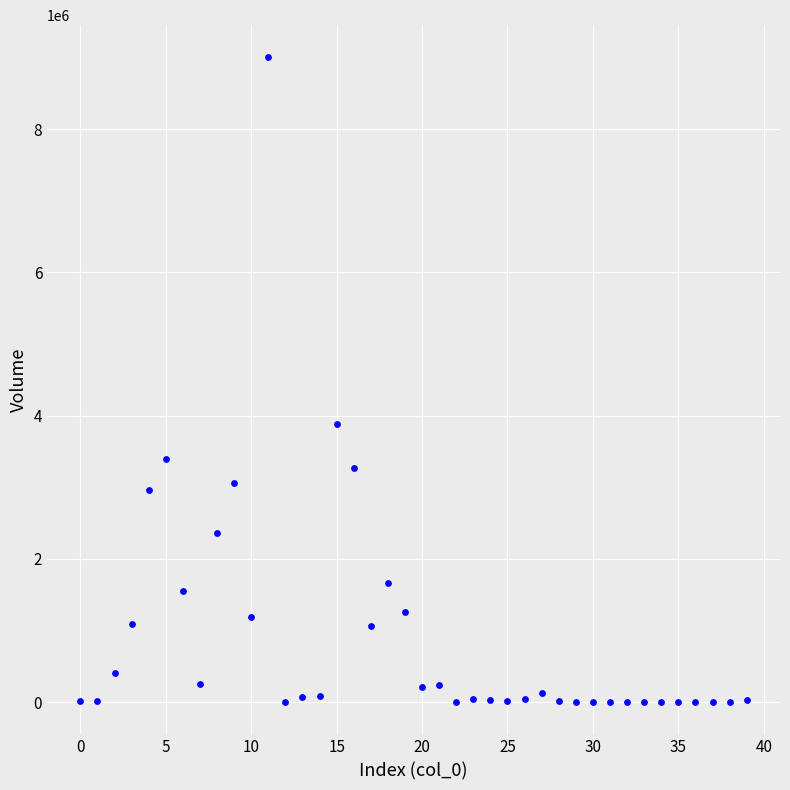

What is the range of Y values (max minus min)?

9002238.4